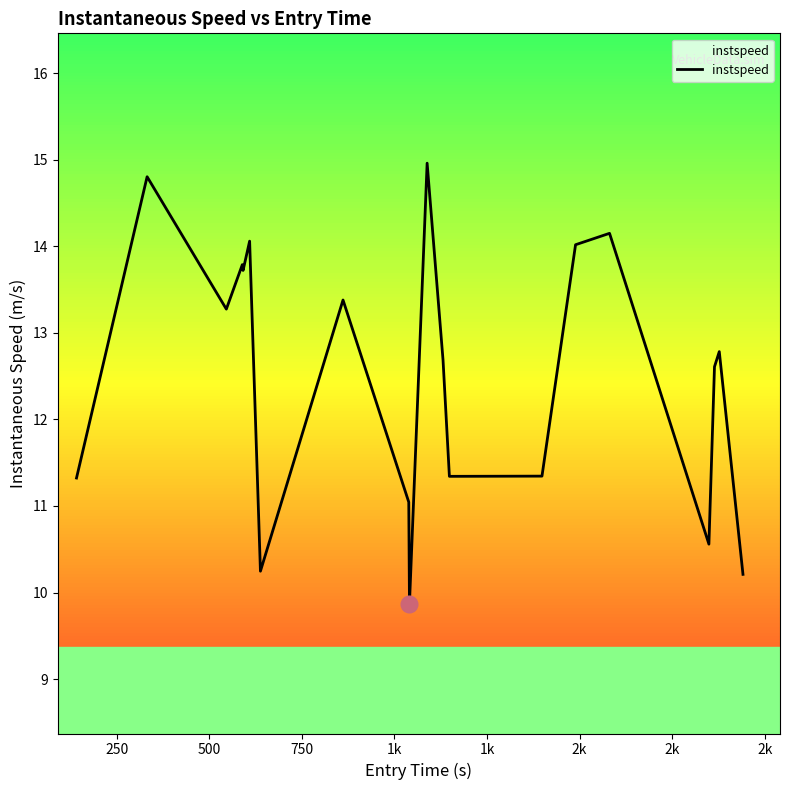

What is the minimum value shown in the chart?

9.9